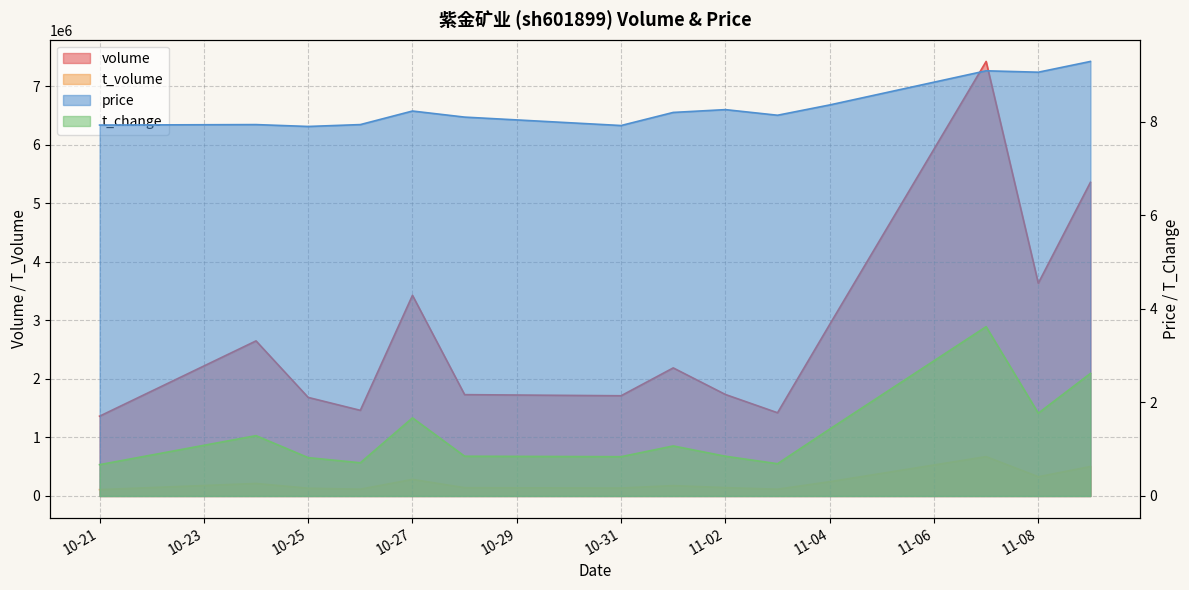

What is the lowest value of the t_volume series?

108564